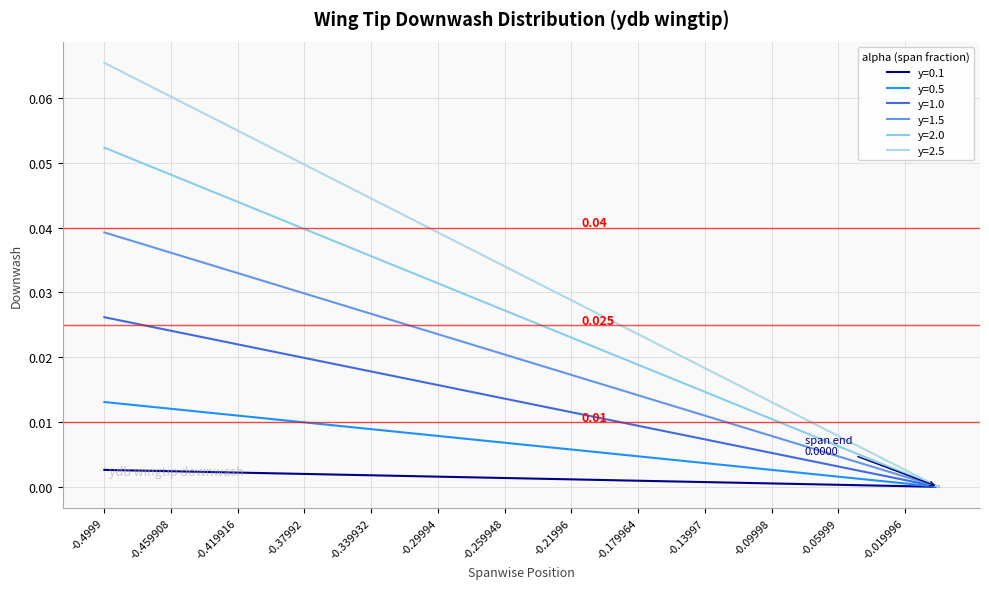

Is this an area chart (filled region under the line)?

No